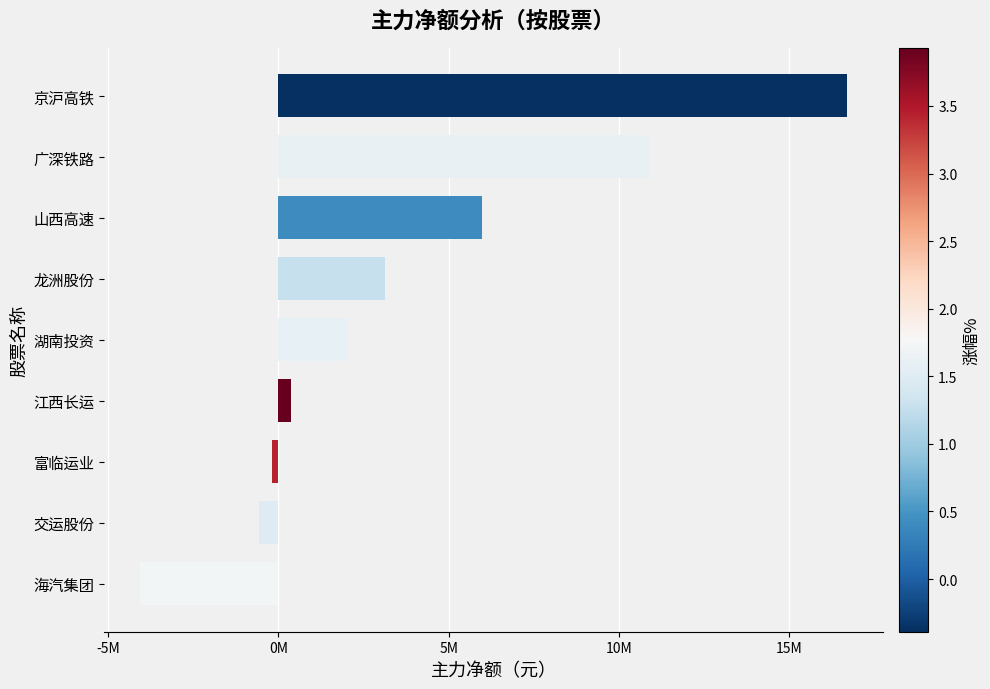

List the labels in order of value, largest first.

京沪高铁, 广深铁路, 山西高速, 龙洲股份, 湖南投资, 江西长运, 富临运业, 交运股份, 海汽集团